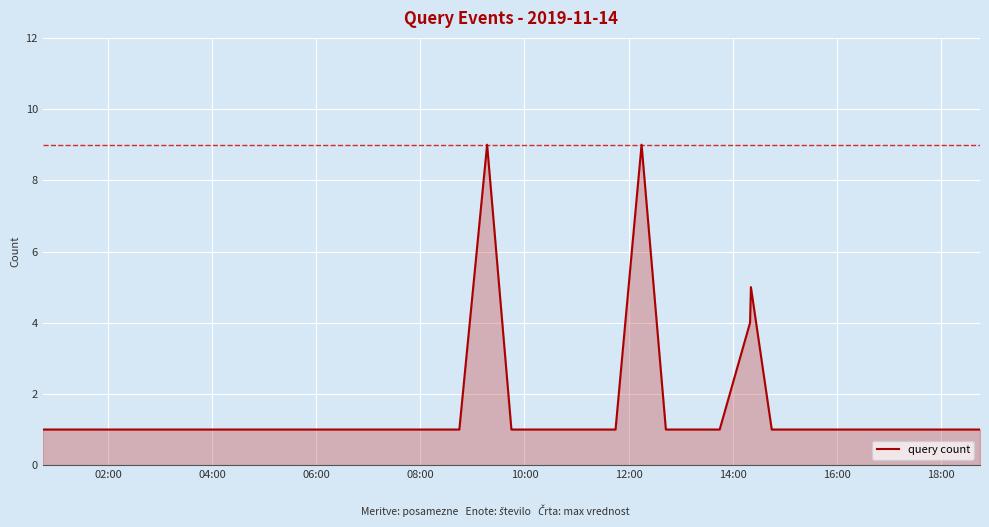

Reading left to right, transcribe all the data shown in this chart.

1	1	1	1	1	1	1	1	1	1	1	9	1	1	1	1	9	1	1	1	4	5	1	1	1	1	1	1	1	1